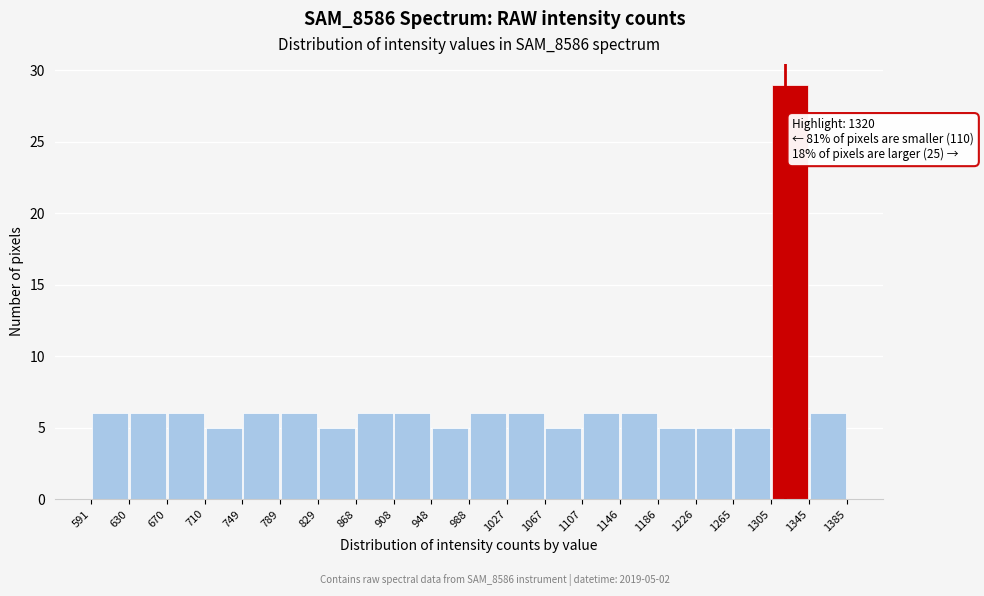

Which range on the x-axis has the tallest bar?

1305 to 1345